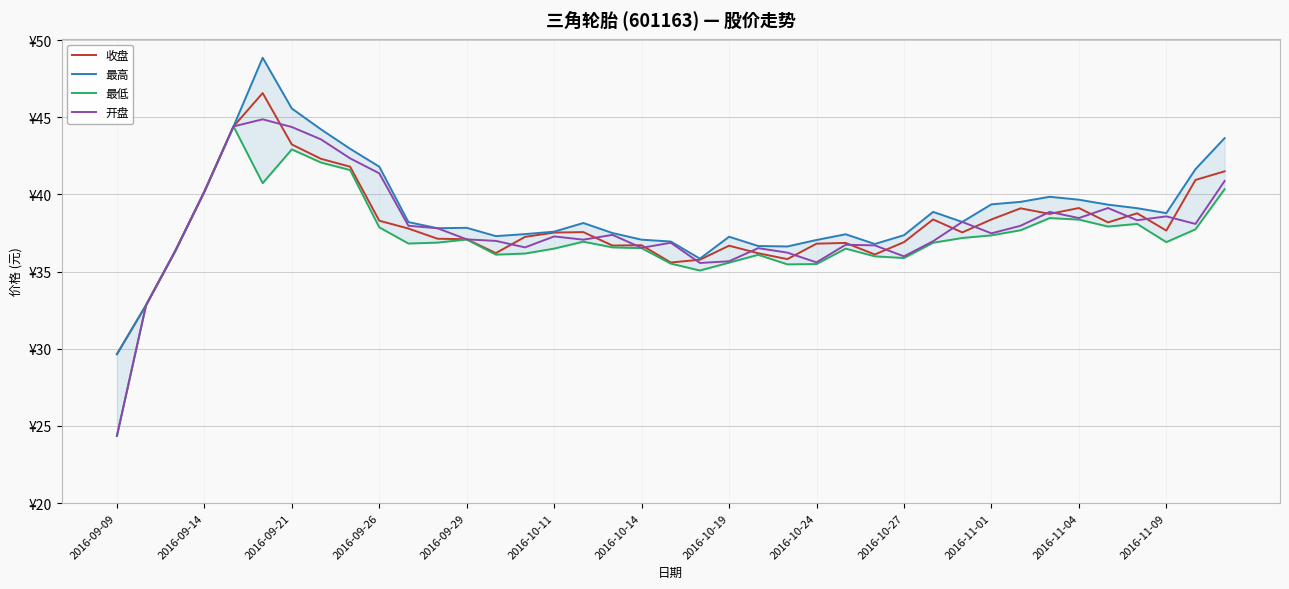

Where does the 收盘 series first go above 37?

2016-09-14